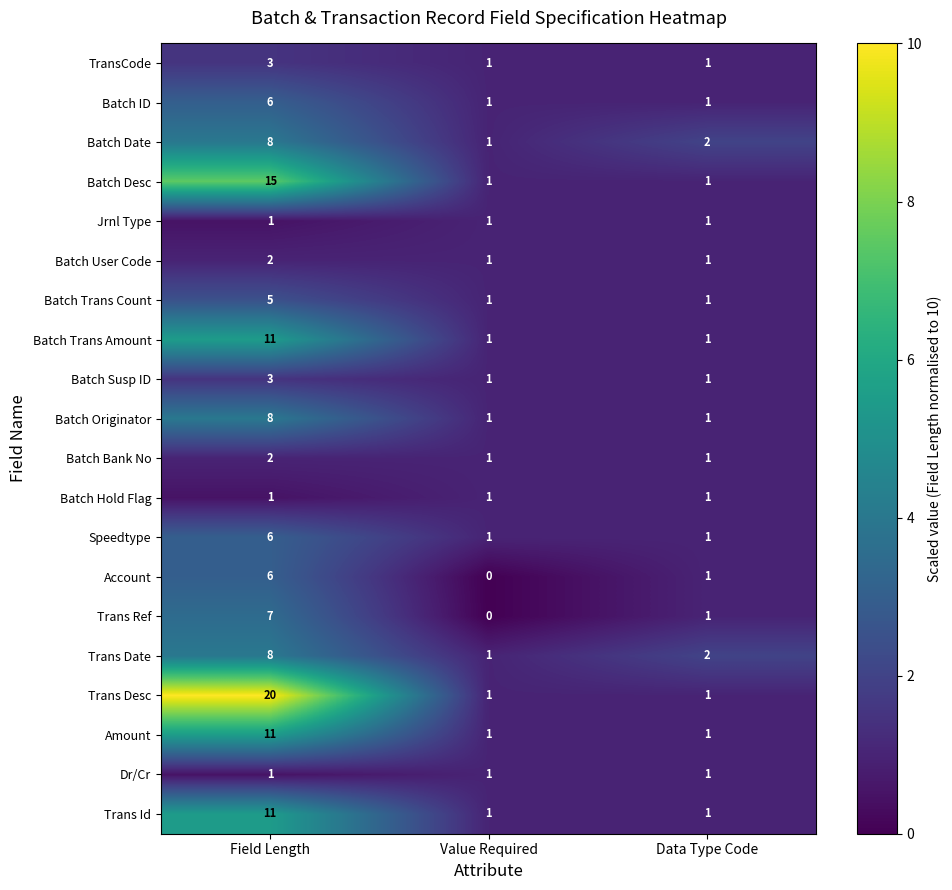

What is the average value of the Trans Date series?

4